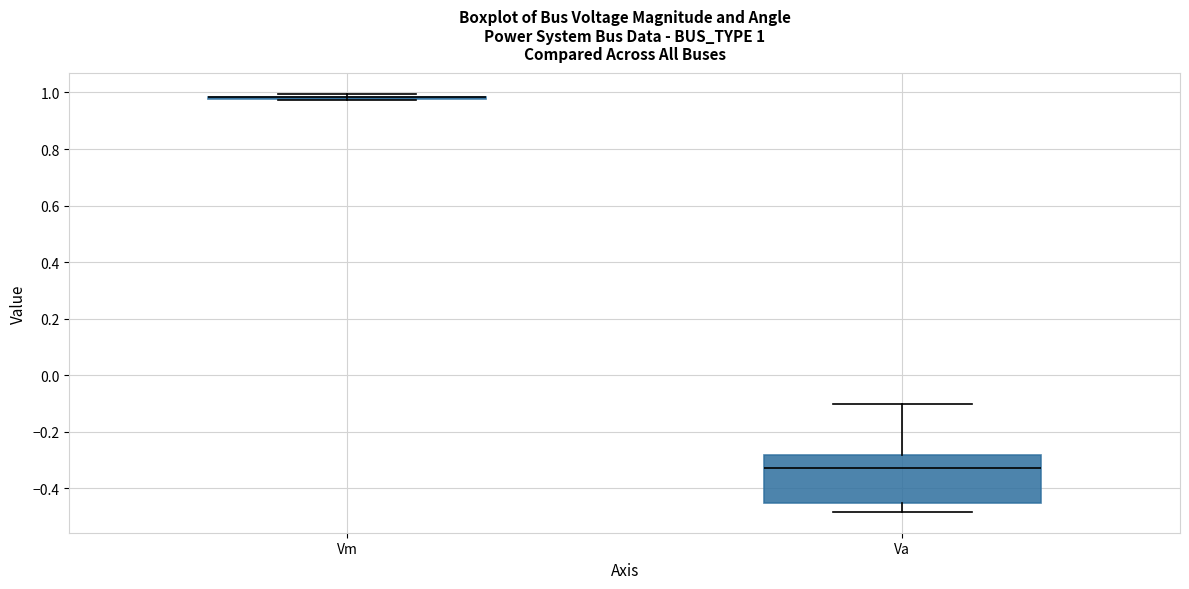

Which box is the tallest, from its lower edge to its upper edge?

Va